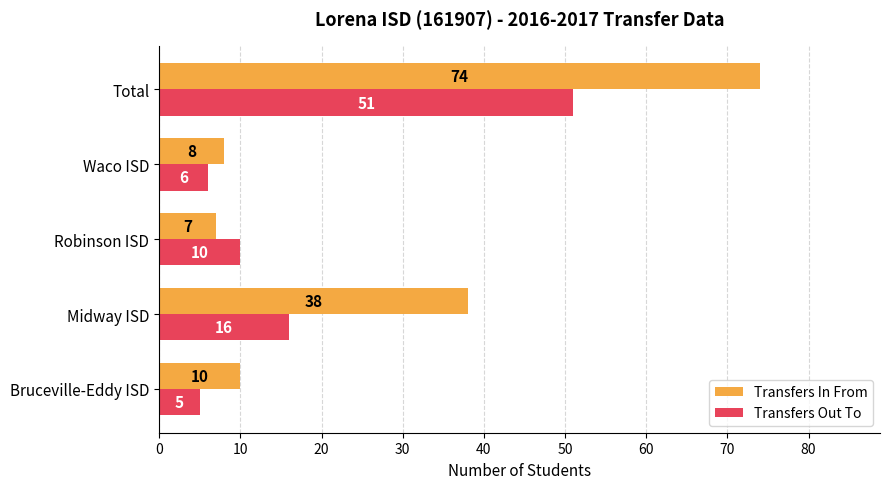

Is the value of Transfers In From at Midway ISD greater than the value of Transfers Out To at Midway ISD?

Yes